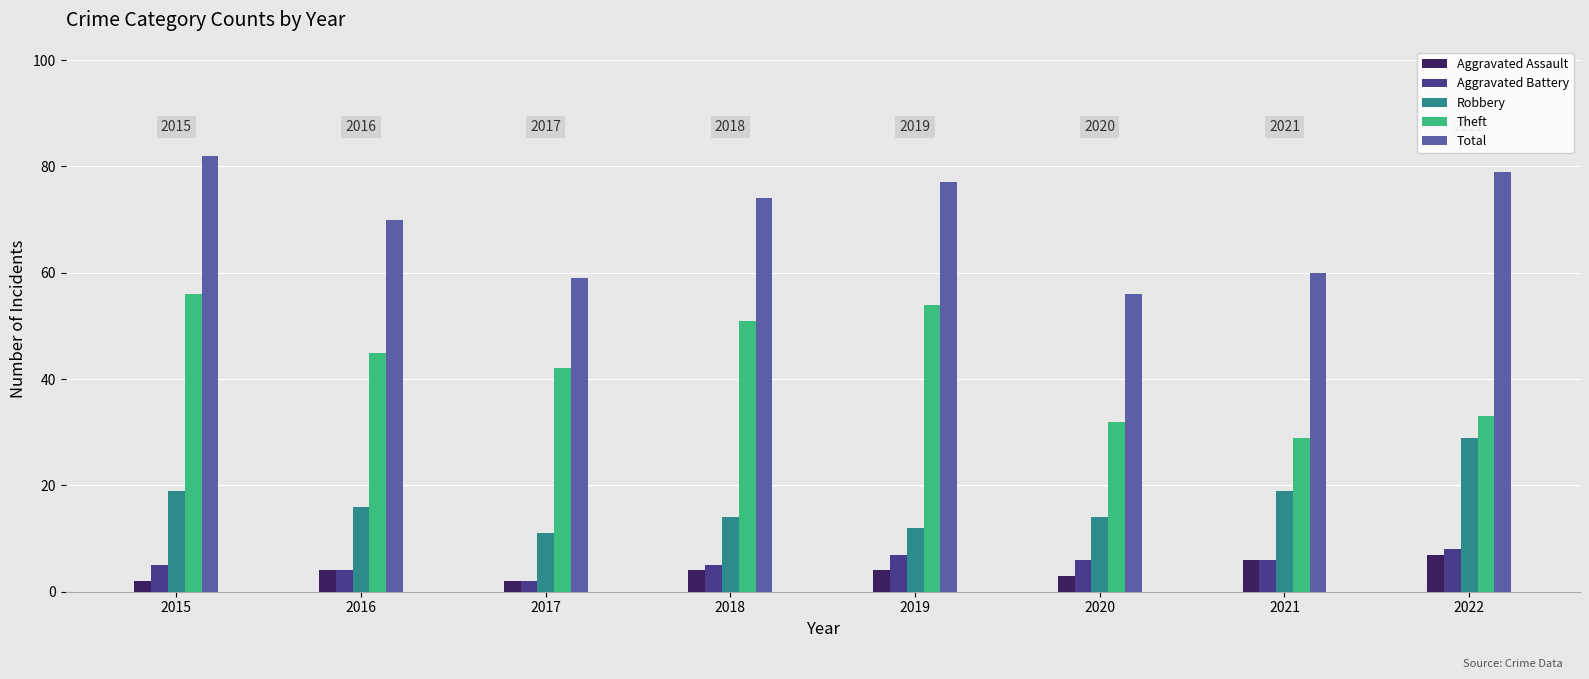

What is the total value across all series at 2022?

156